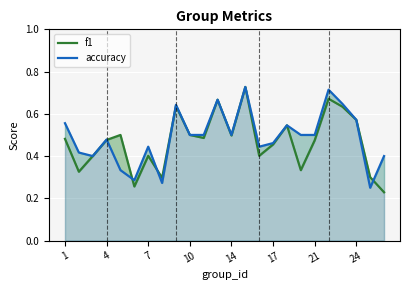

How many lines are shown in the chart?

2